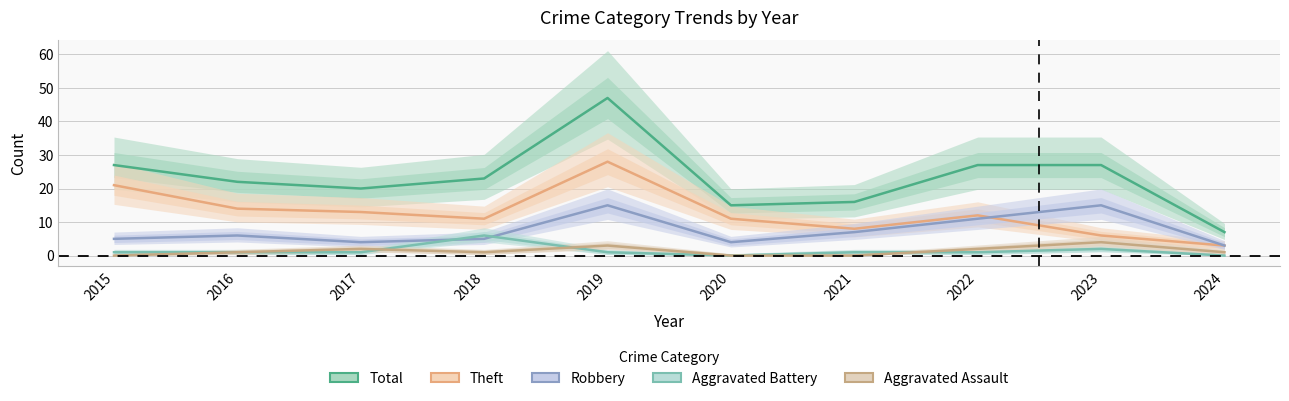

What is the value of the Total point at the 2nd from the left?

22